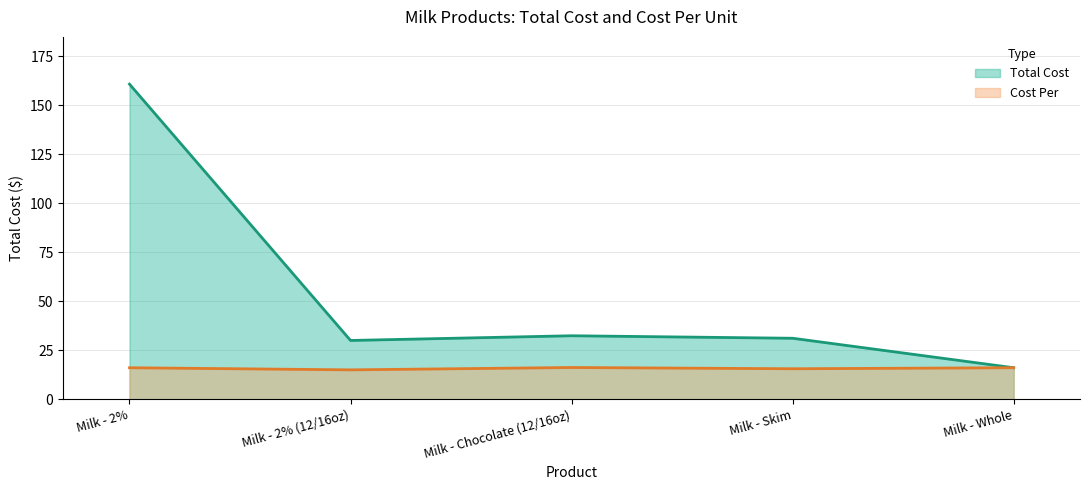

Rank the categories by Cost Per value from lowest to highest.

Milk - 2% (12/16oz), Milk - Skim, Milk - 2%, Milk - Whole, Milk - Chocolate (12/16oz)